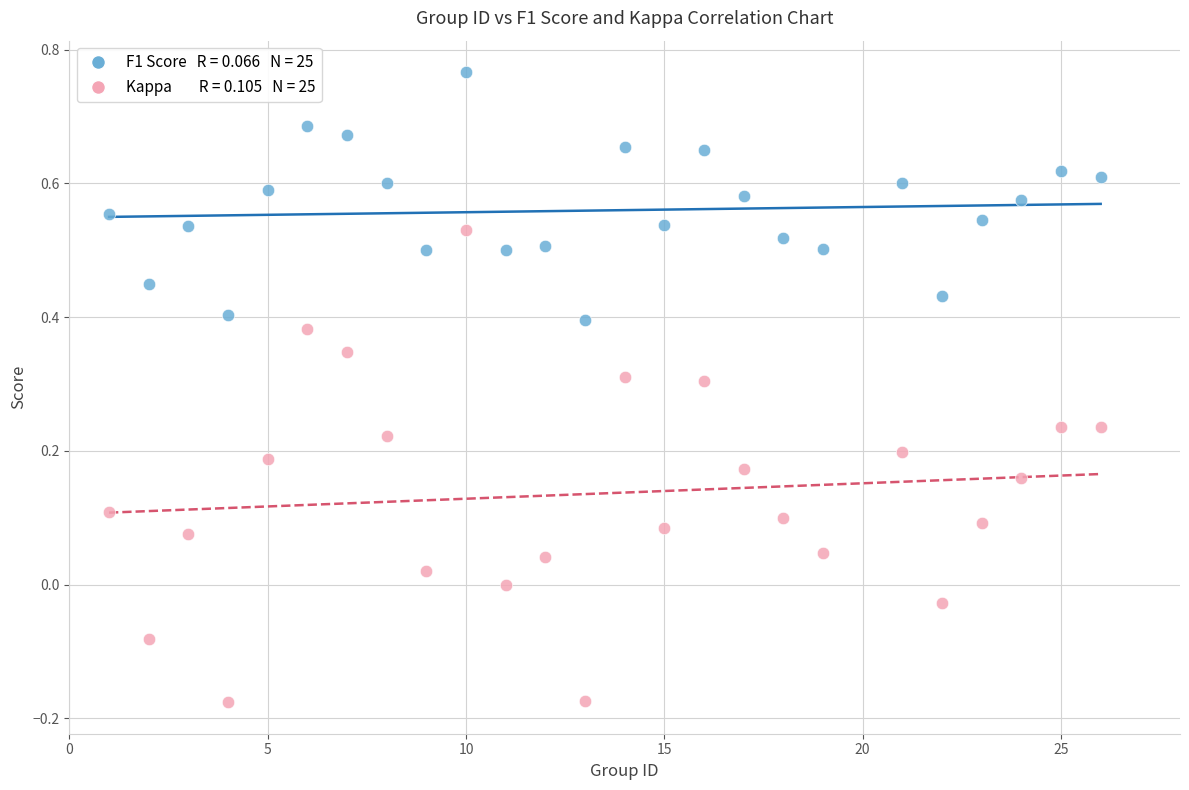

Across all data points, what is the range of X values (max minus min)?

25.0